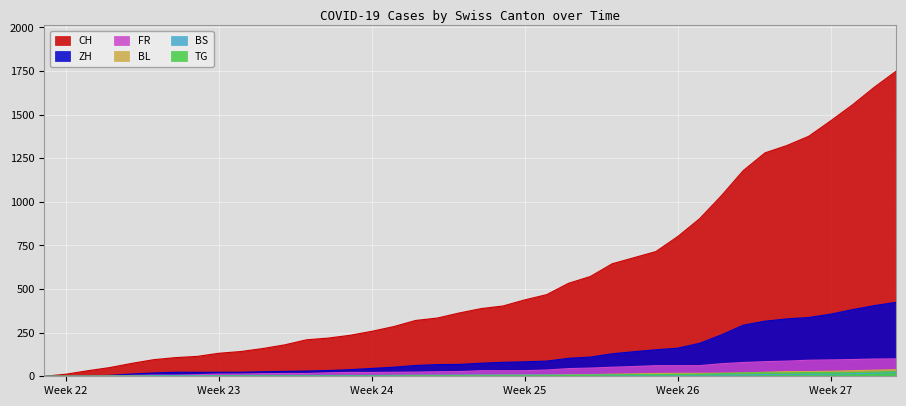

At how many categories does at least one series exceed 842?

10